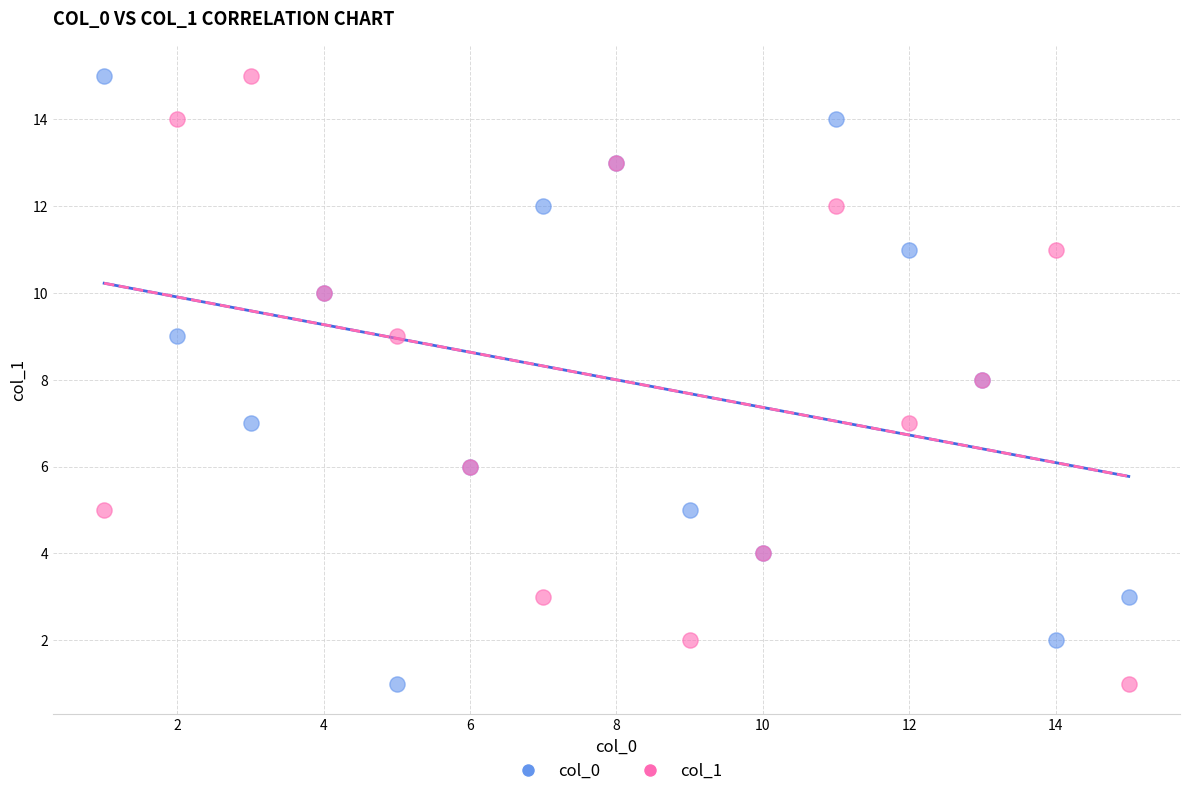

What are all the series names shown in the legend?

col_0, col_1